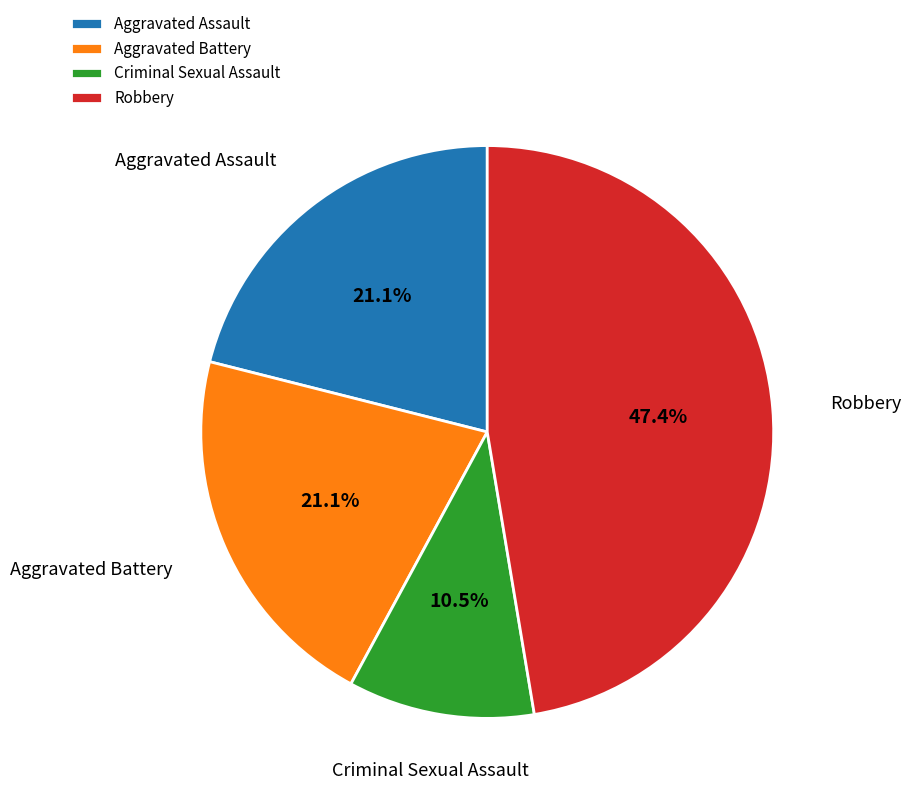

Between Aggravated Assault and Criminal Sexual Assault, which is larger?

Aggravated Assault